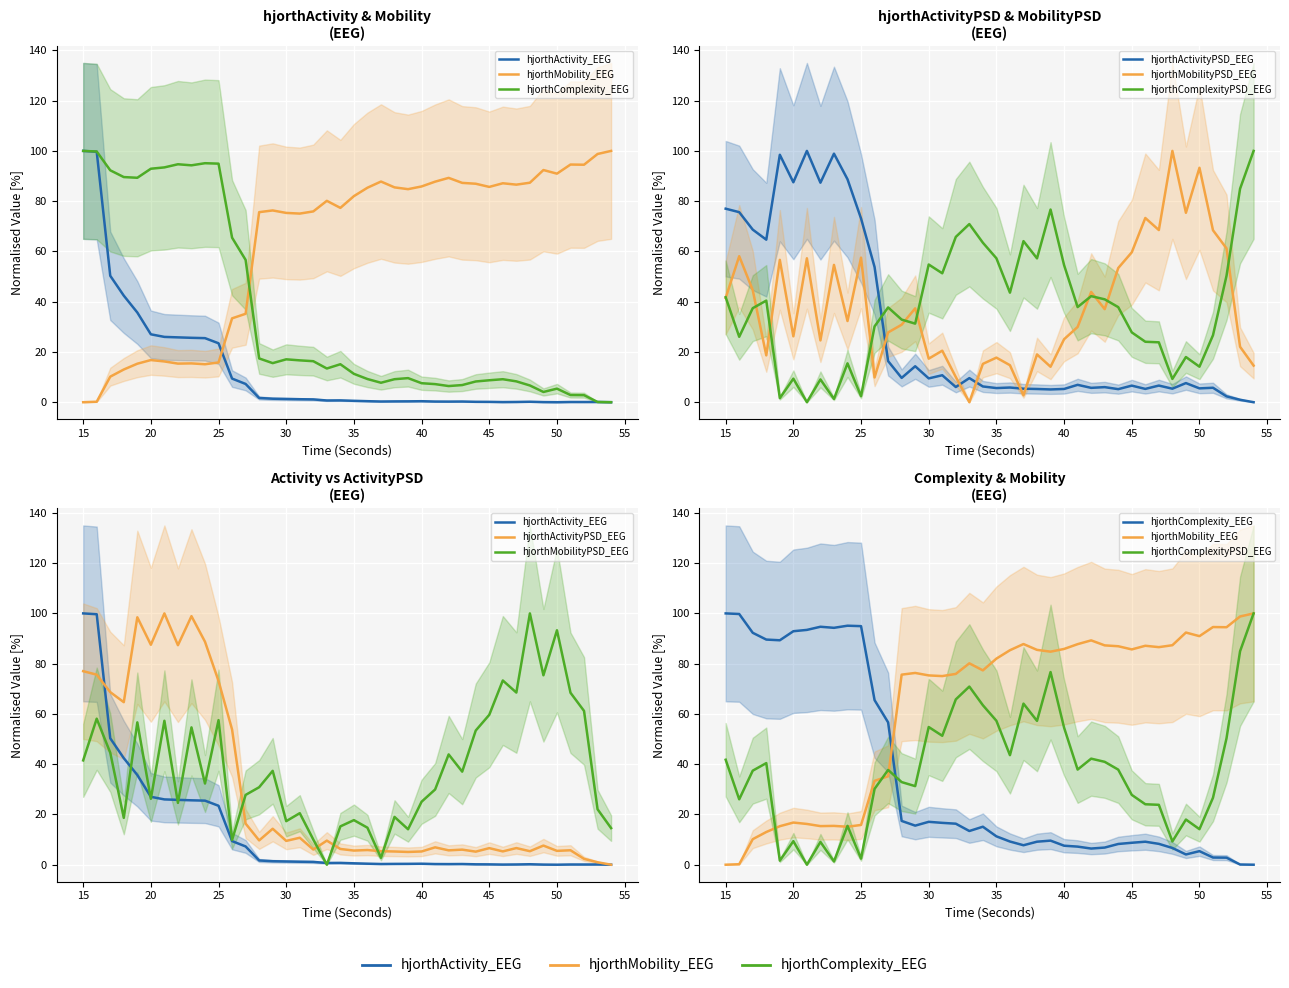

How many data points in hjorthActivity_EEG are above 0?

39